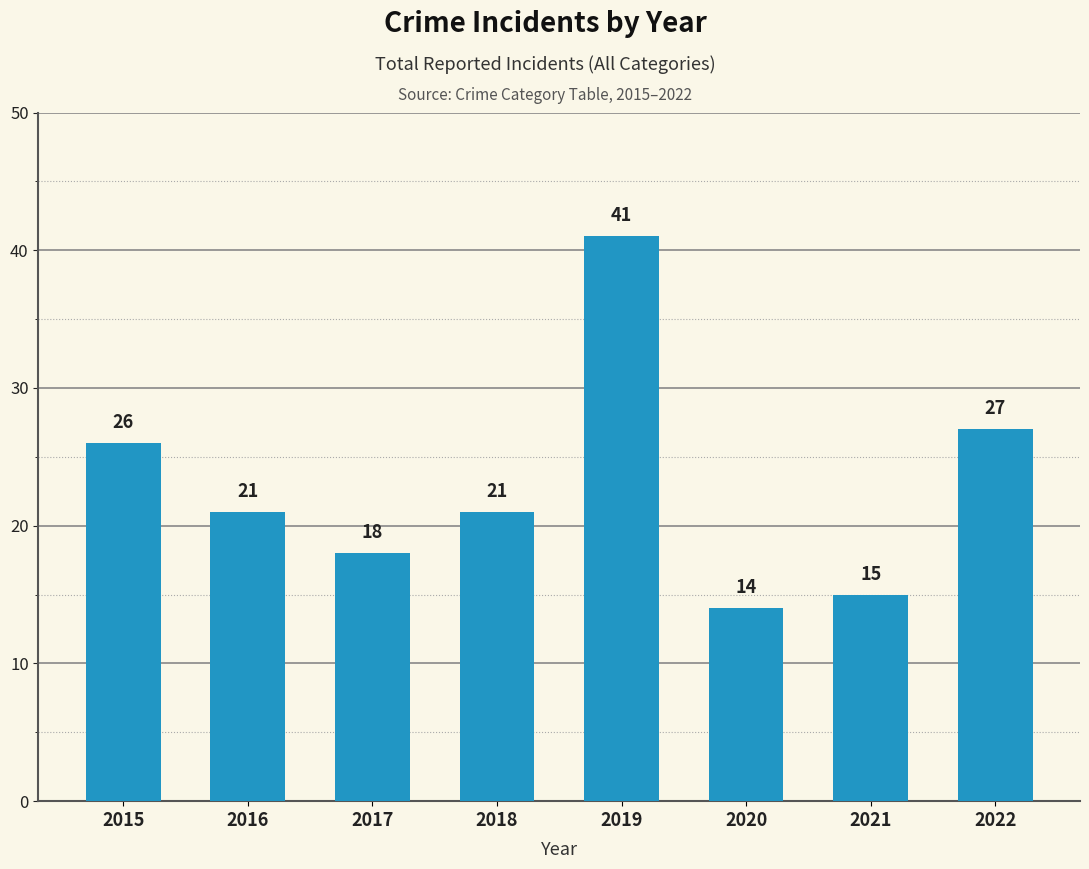

What is the average value?

23